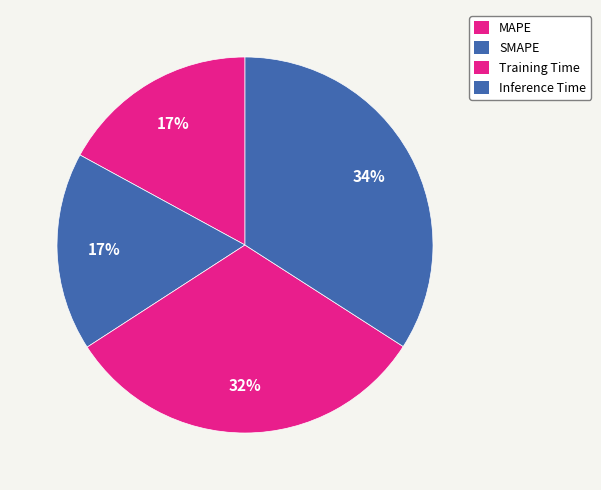

To the nearest percent, what portion does MAPE represent?

17%